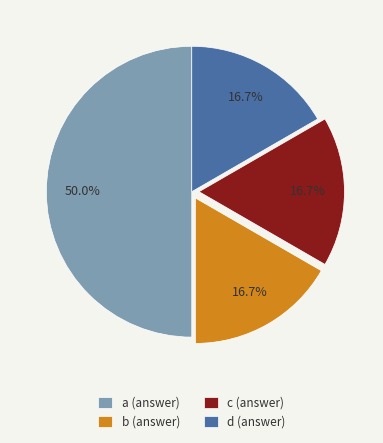

Count the number of slices in the pie.

4